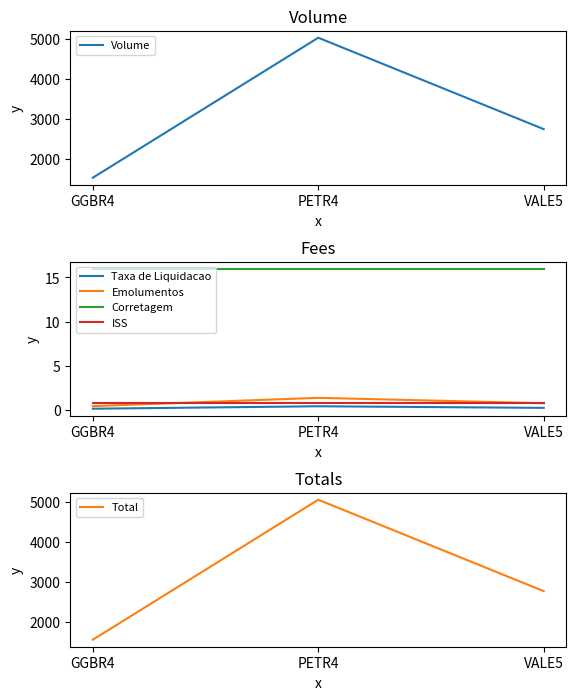

What is the difference between the highest and lowest values at VALE5?

2766.7